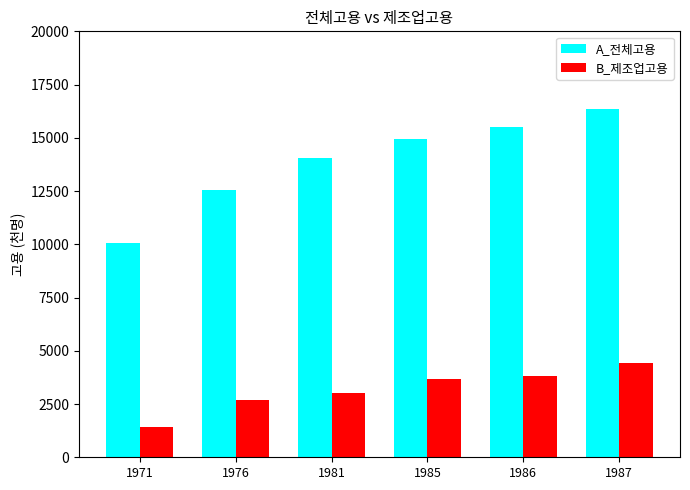

The B_제조업고용 series shows 4513 at 1981. True or false?

False